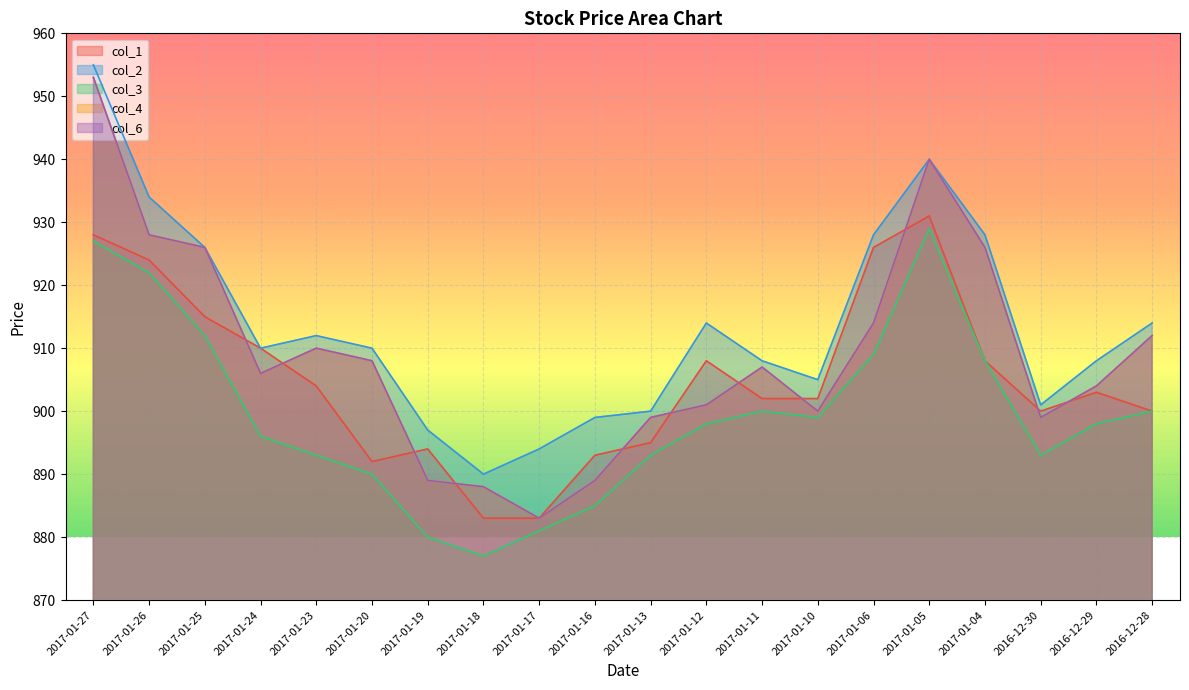

True or false: col_6 has a value of 630 at 2016-12-28.

False